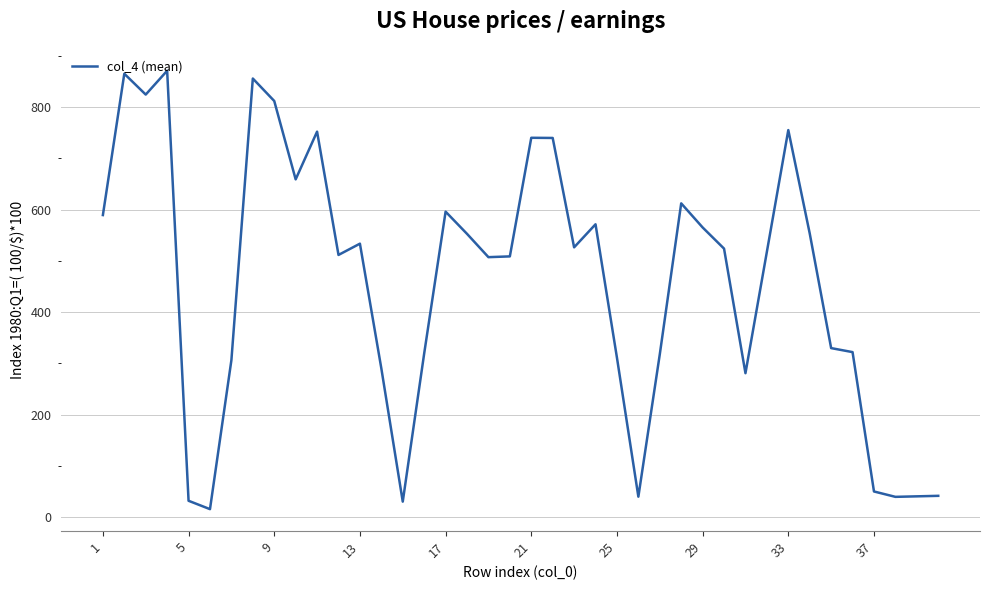

What is the greatest value displayed?

871.0